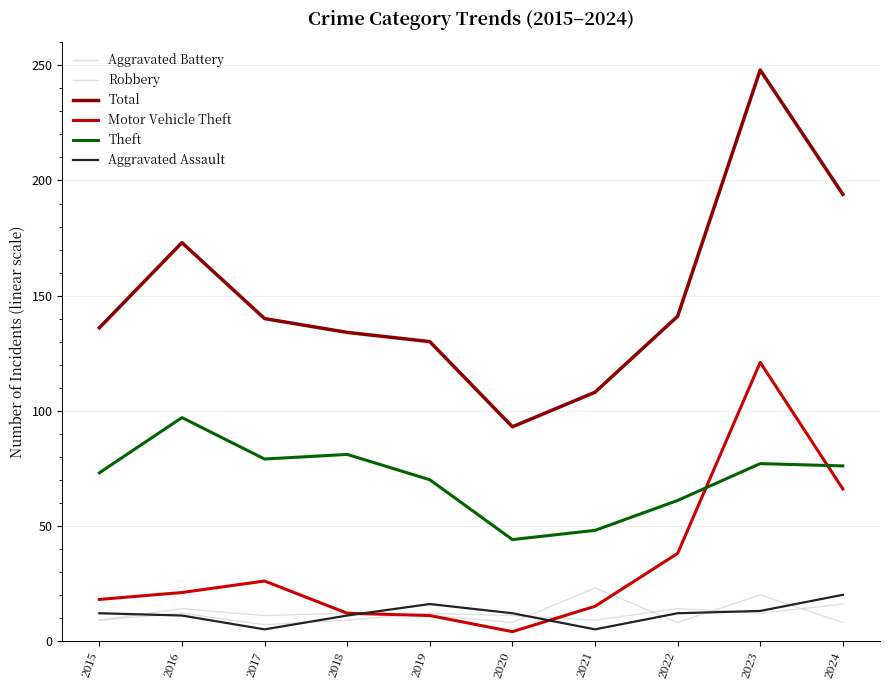

After their last crossing, which series has the higher values: Aggravated Assault or Robbery?

Aggravated Assault